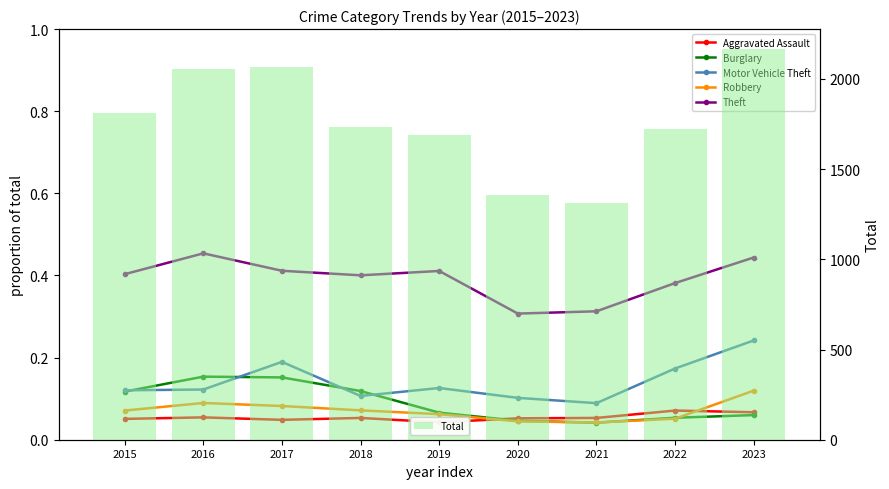

What is the value of the Theft bar at the 6th from the left?

0.3